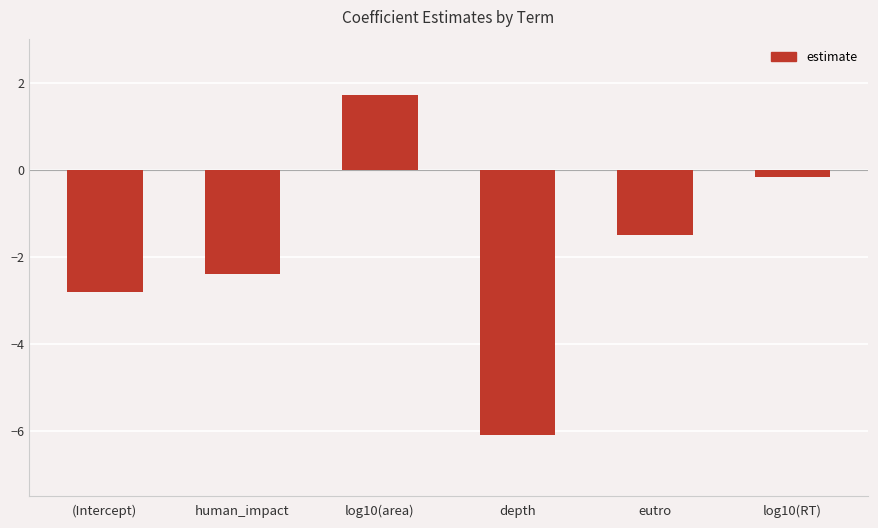

What is the difference between the values at depth and log10(area)?

7.8